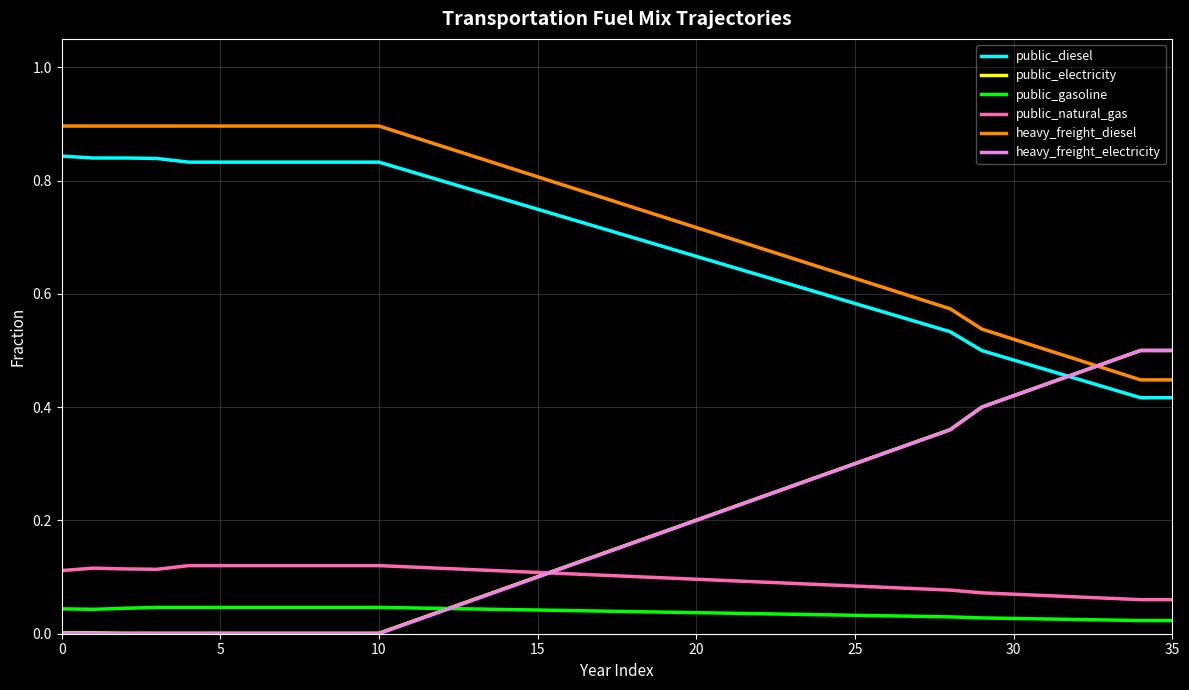

True or false: public_gasoline and public_natural_gas intersect in this chart.

False